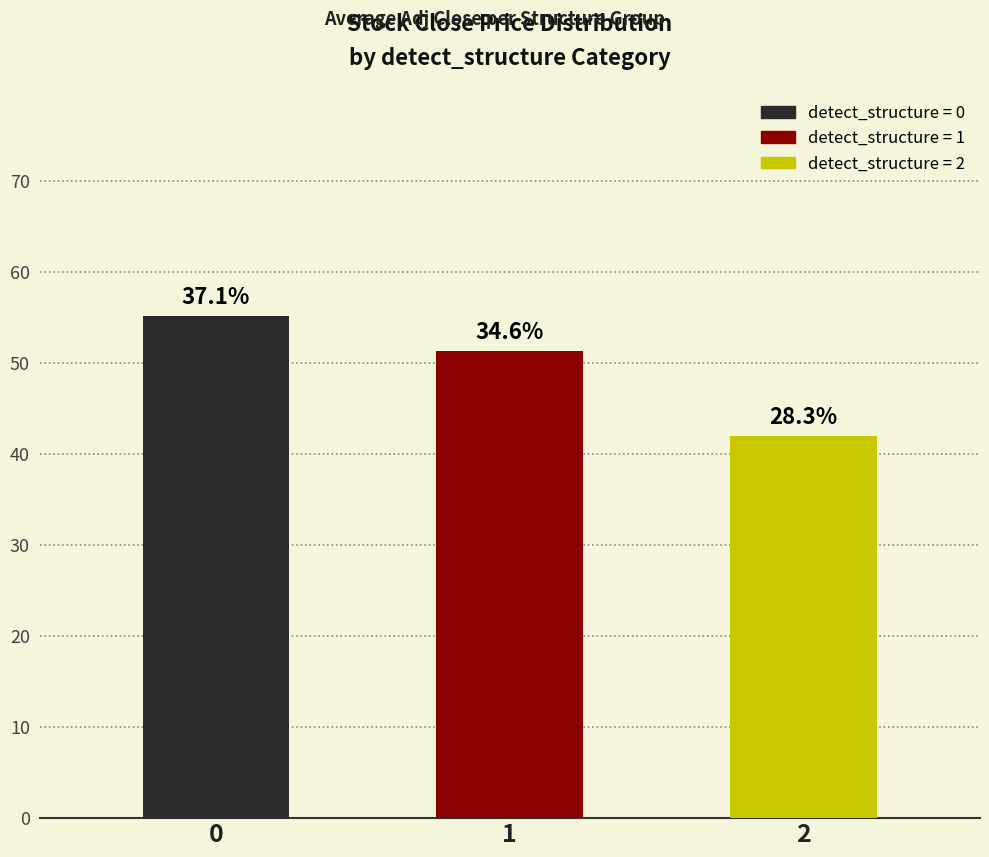

Approximately how many times larger is the value at 1 compared to 2?

1.2